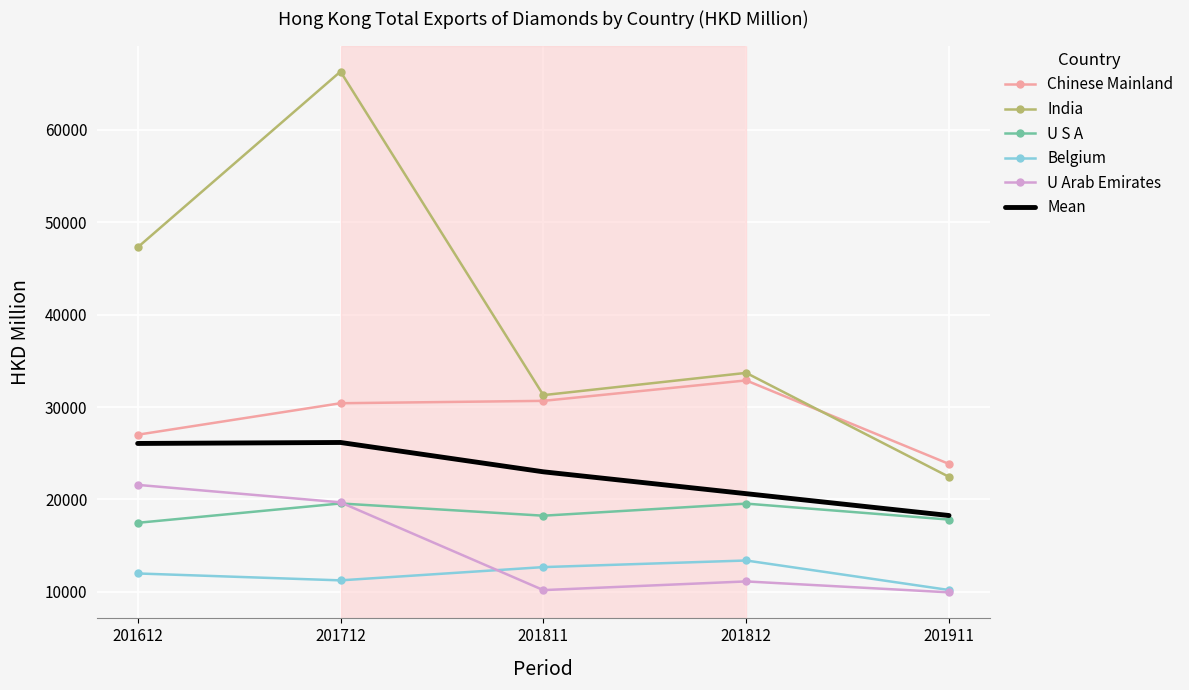

True or false: Chinese Mainland and U Arab Emirates intersect in this chart.

False